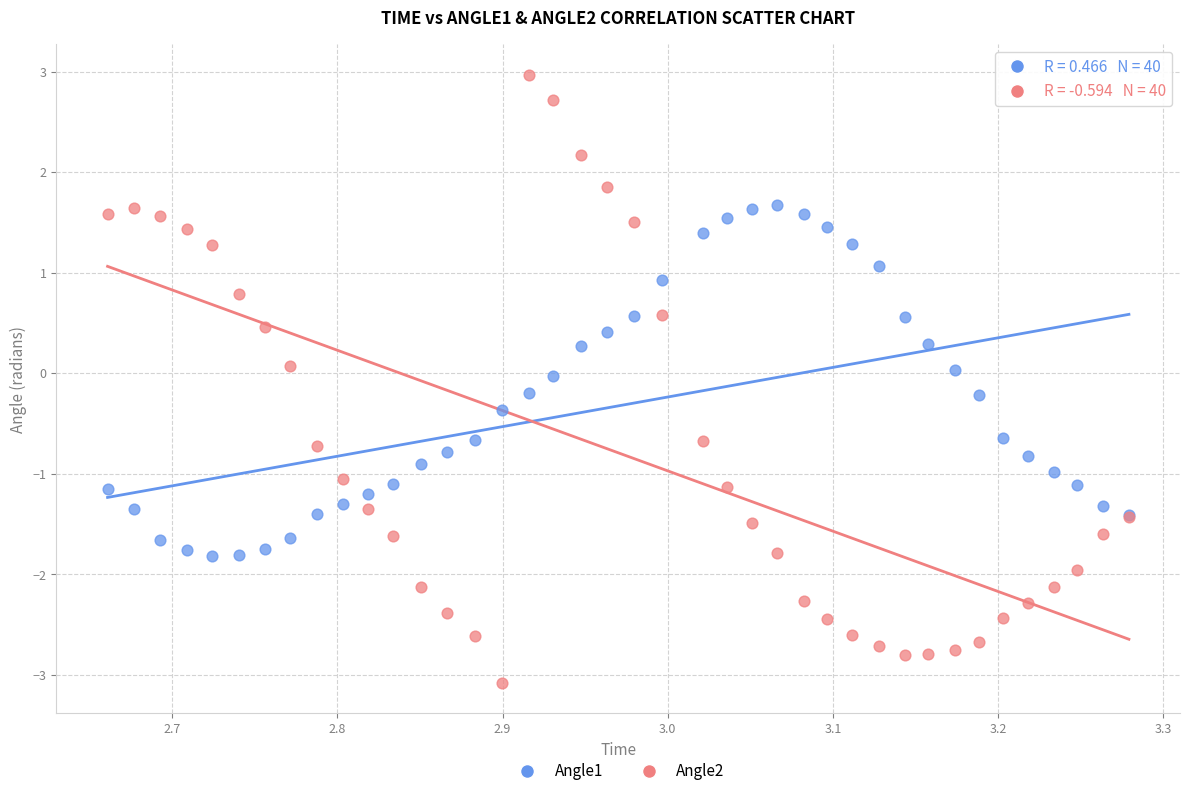

Which series contains the lowest Y value?

Angle2